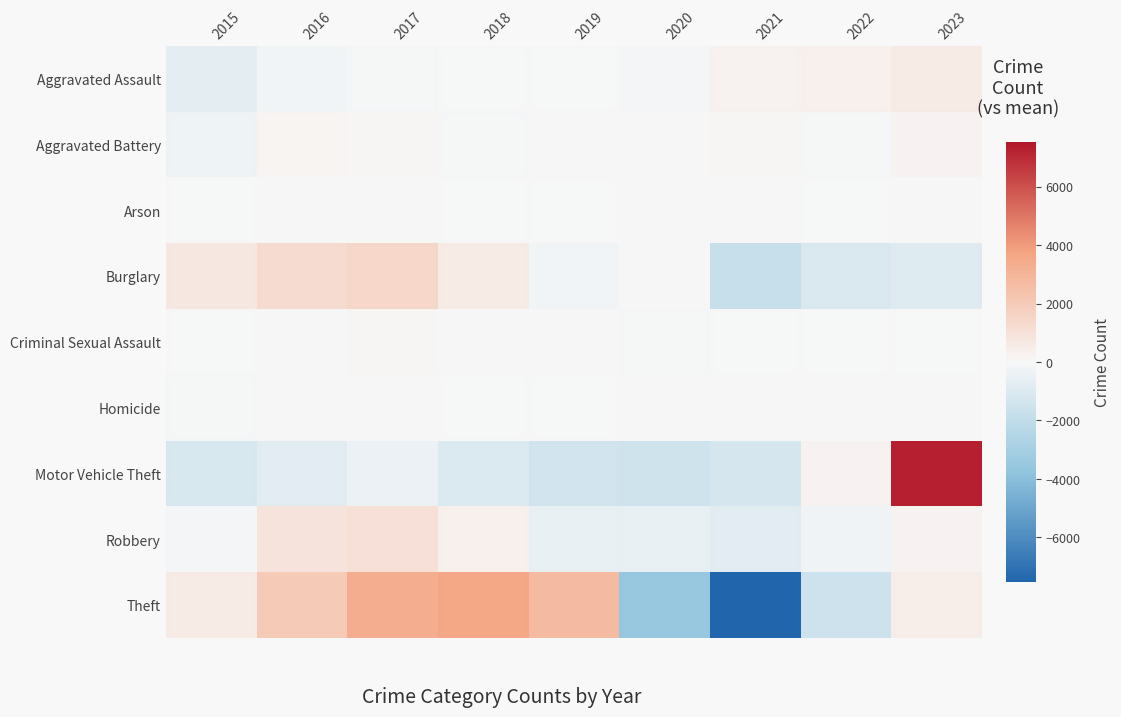

What is the minimum value for Robbery?

-815.9